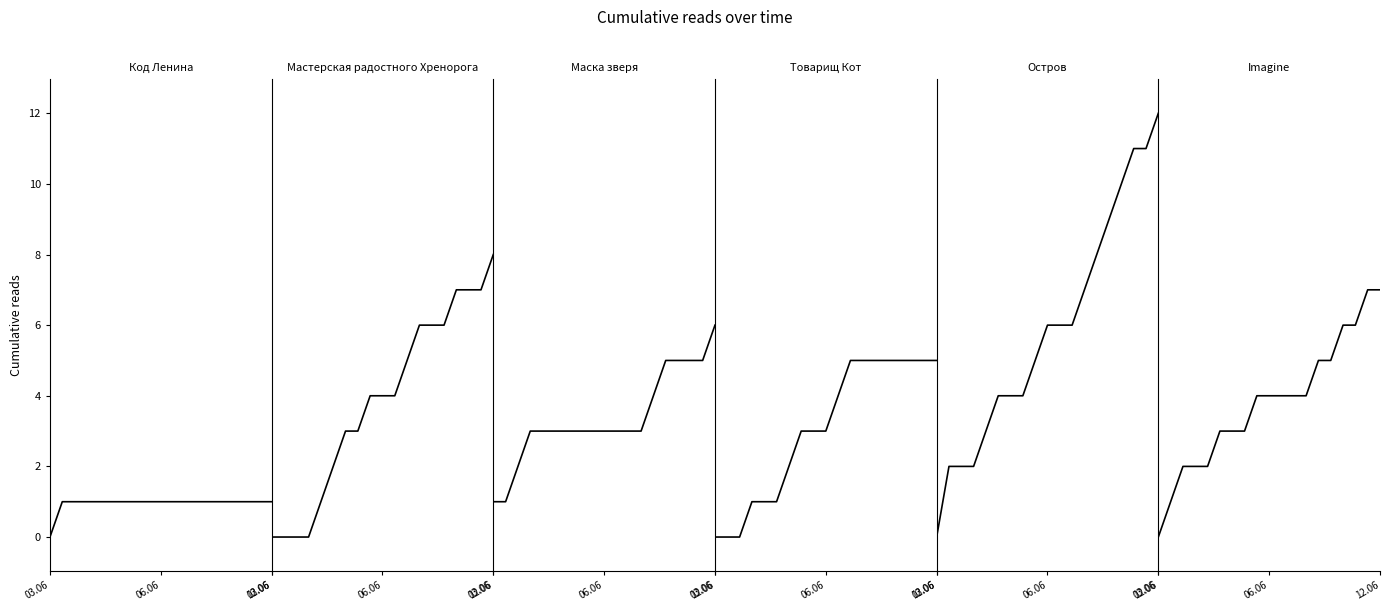

Which series has the largest range (max minus min)?

Остров